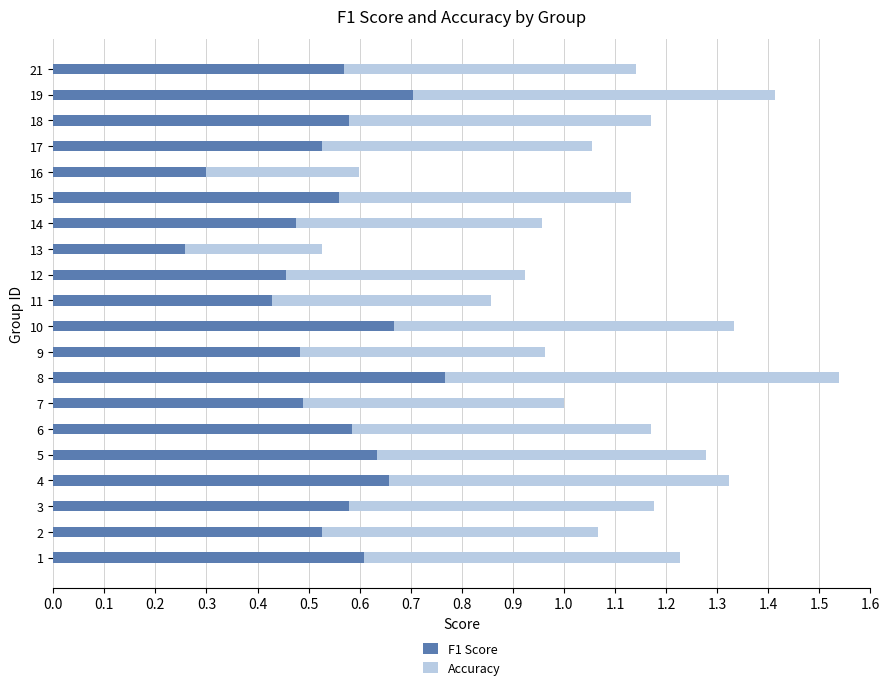

Which category has the lowest value in the F1 Score series?

13